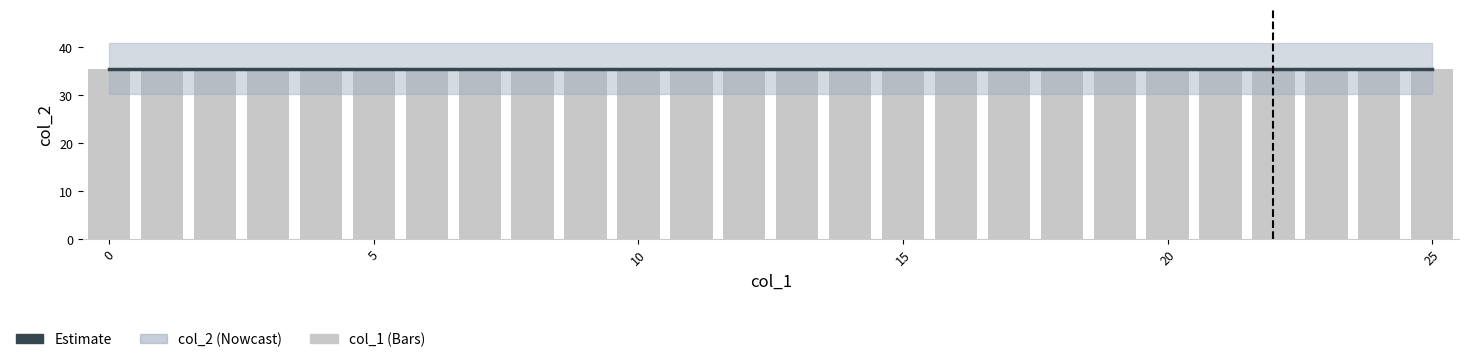

At 13, list the series in order from smallest to largest.

col_2, col_1